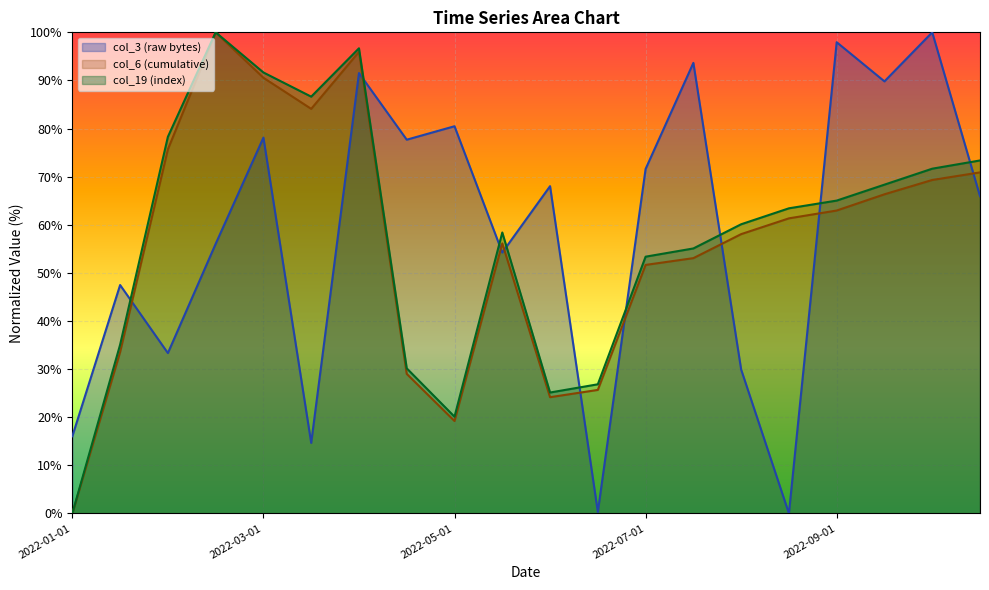

What are all the series names shown in the legend?

col_3 (raw bytes), col_6 (cumulative), col_19 (index)